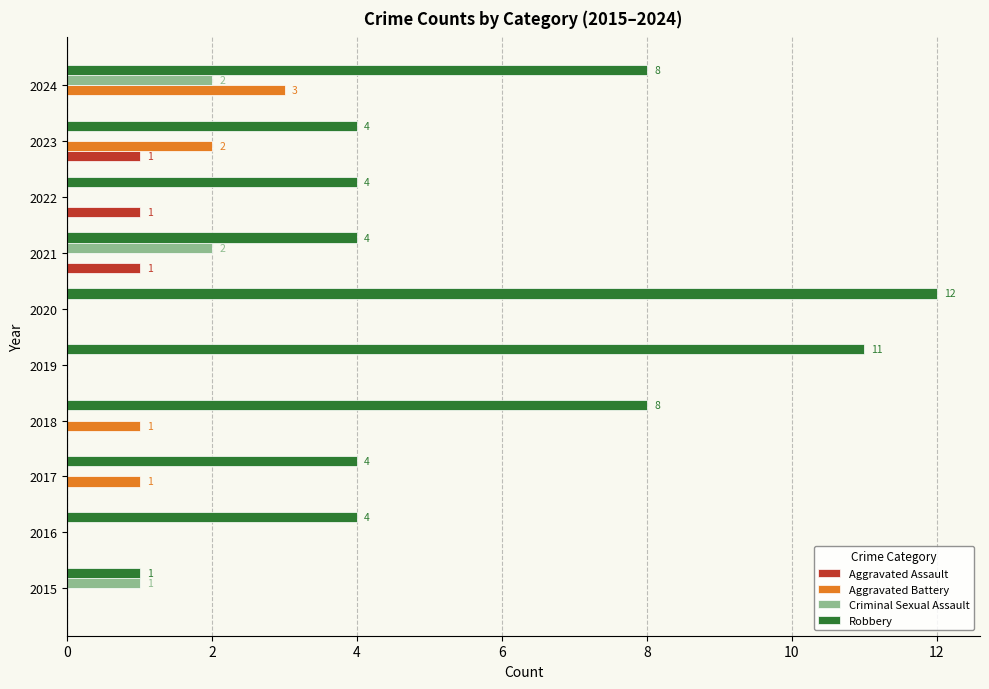

What is the total value across all series at 2019?

11